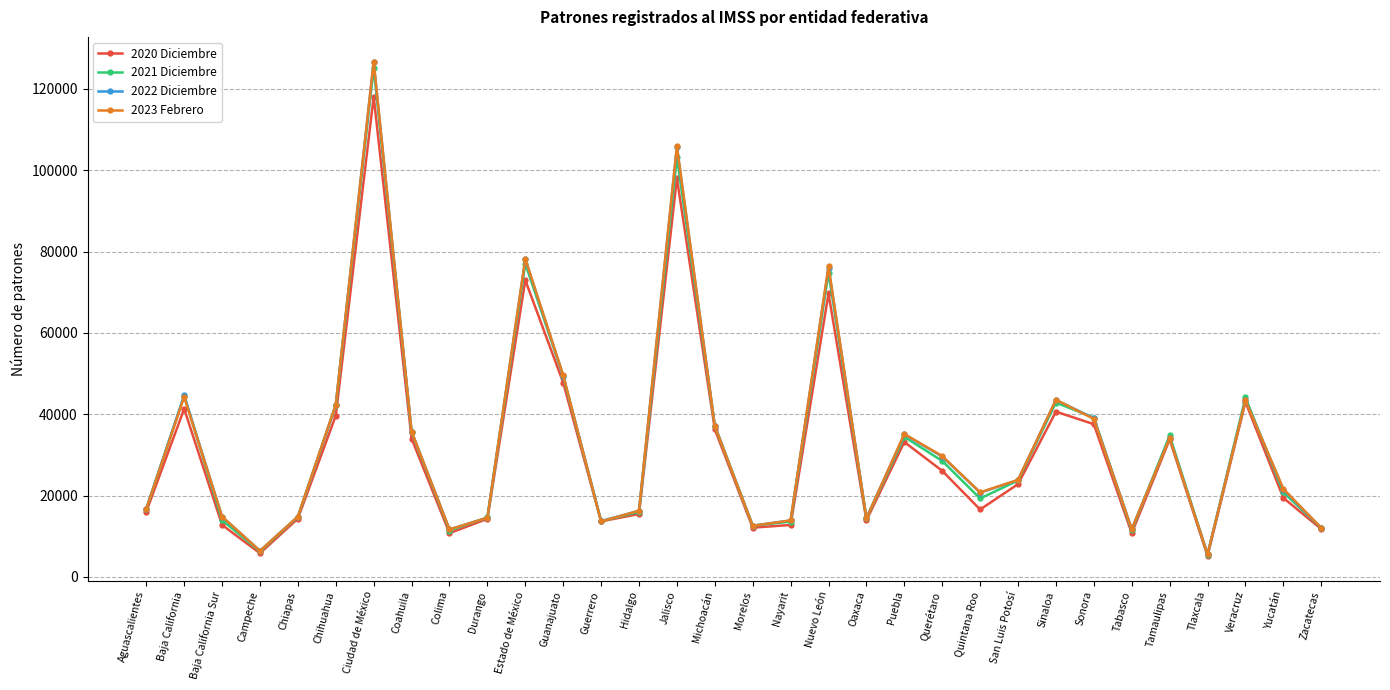

Is it true that 2020 Diciembre equals 7934 at Chiapas?

False